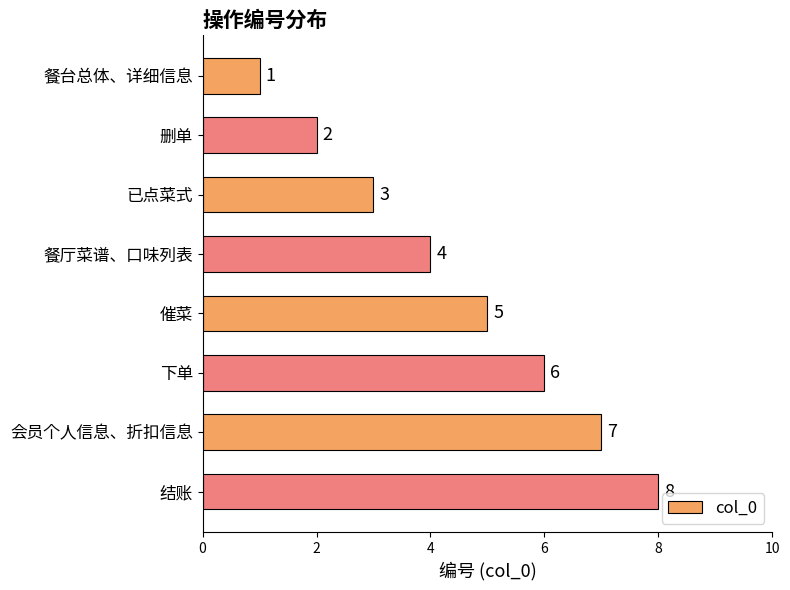

What is the smallest value displayed?

1